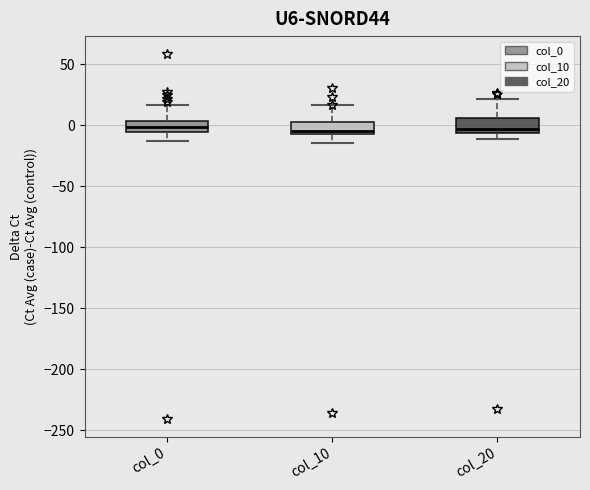

Where is the lower edge of the box for col_10 on the y-axis? The values are not printed on the chart, so give them approximately, as read against the axis.

-5